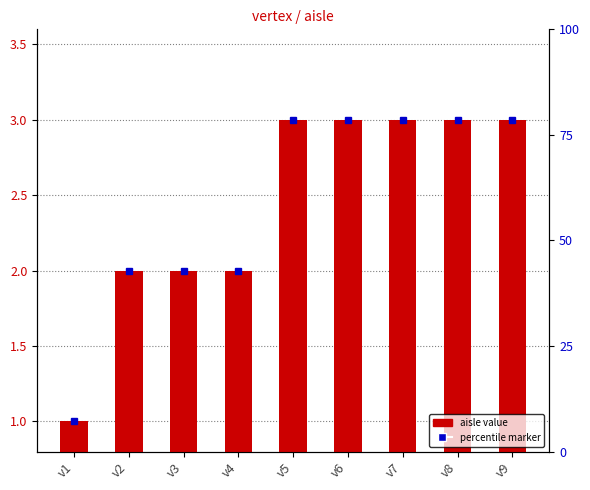

The value at v4 is 3. True or false?

False